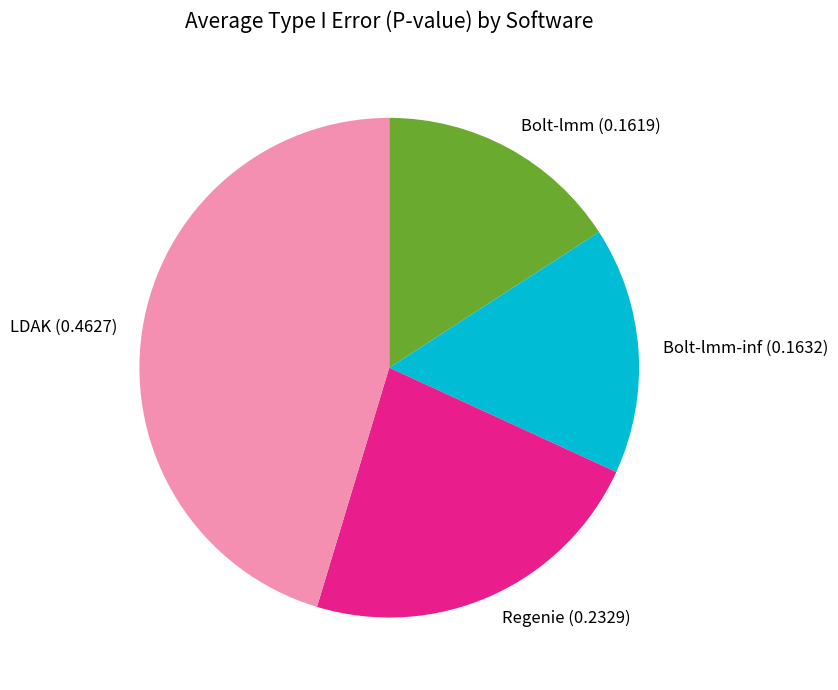

Is the sum of LDAK (0.4627) and Regenie (0.2329) greater than half?

Yes